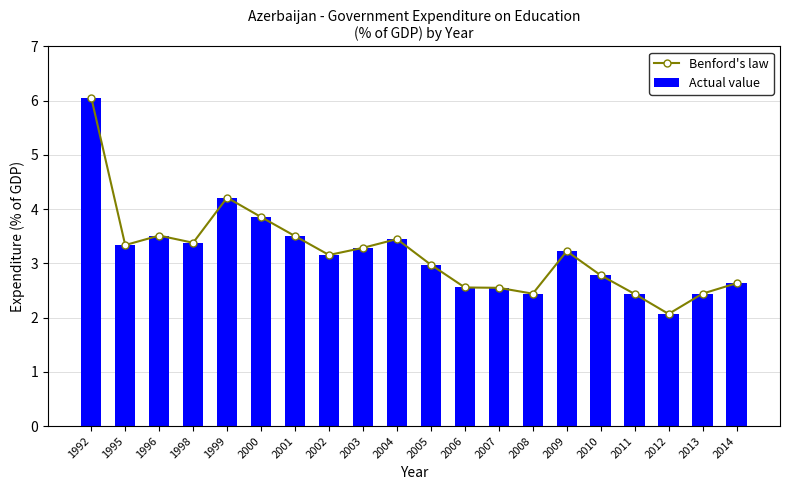

Rank the series by their maximum value, from highest to lowest.

Benford's law, Actual value